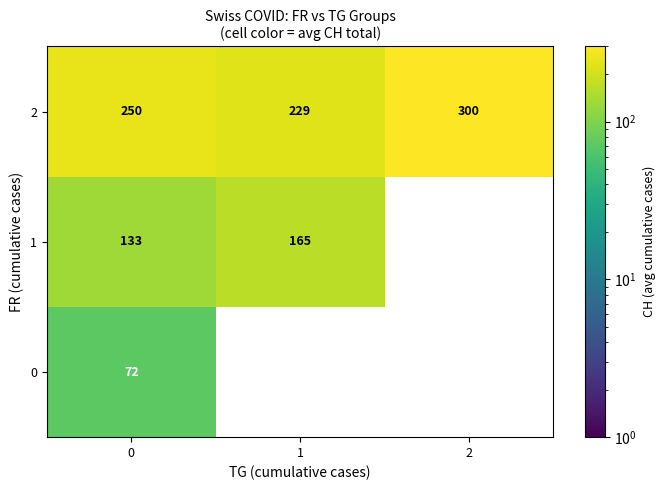

How many values in the 0 series exceed 0?

1